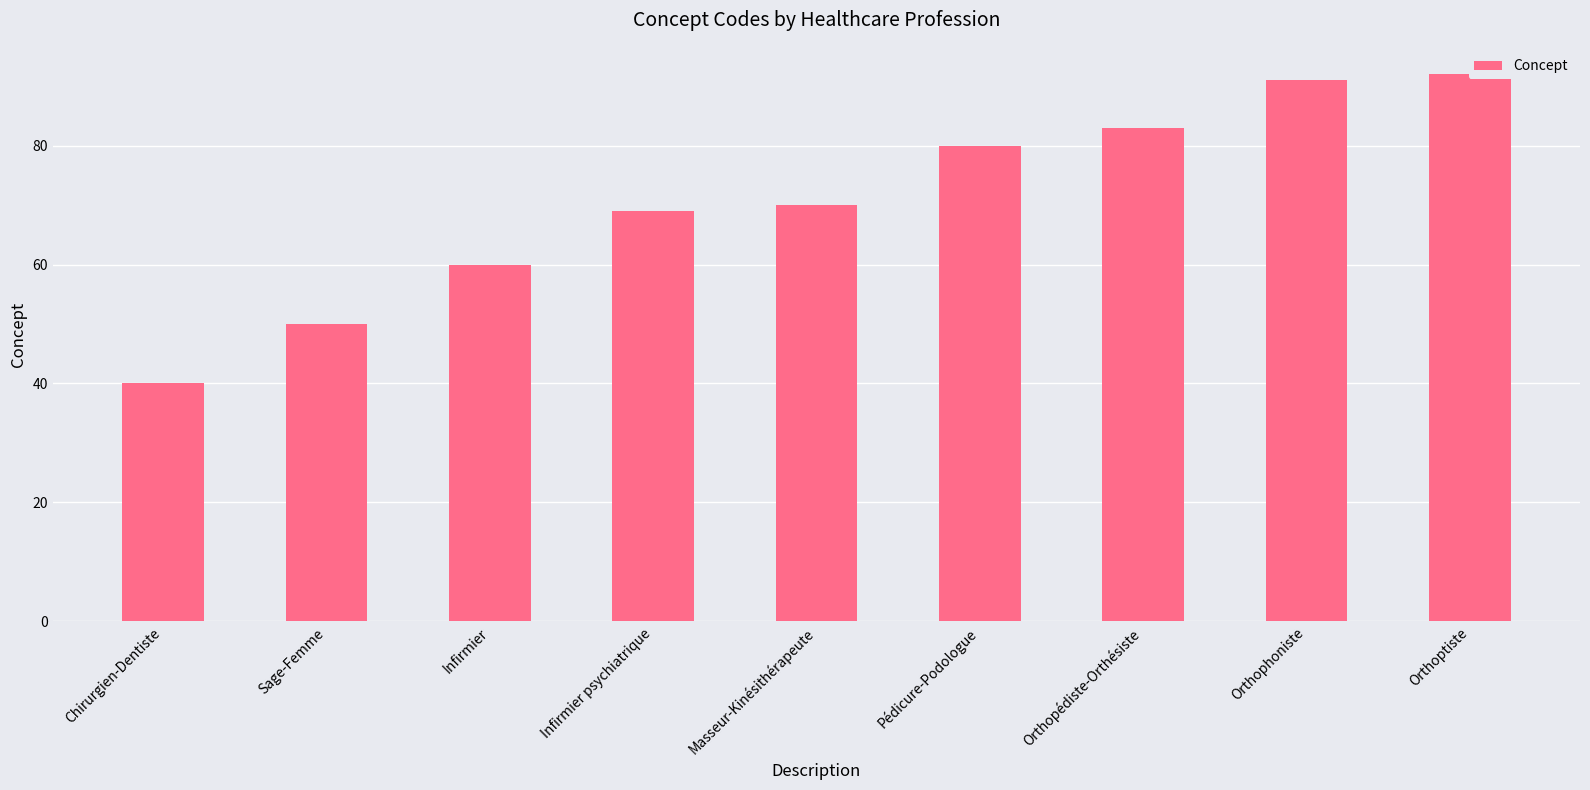

How many bars are there in total?

9